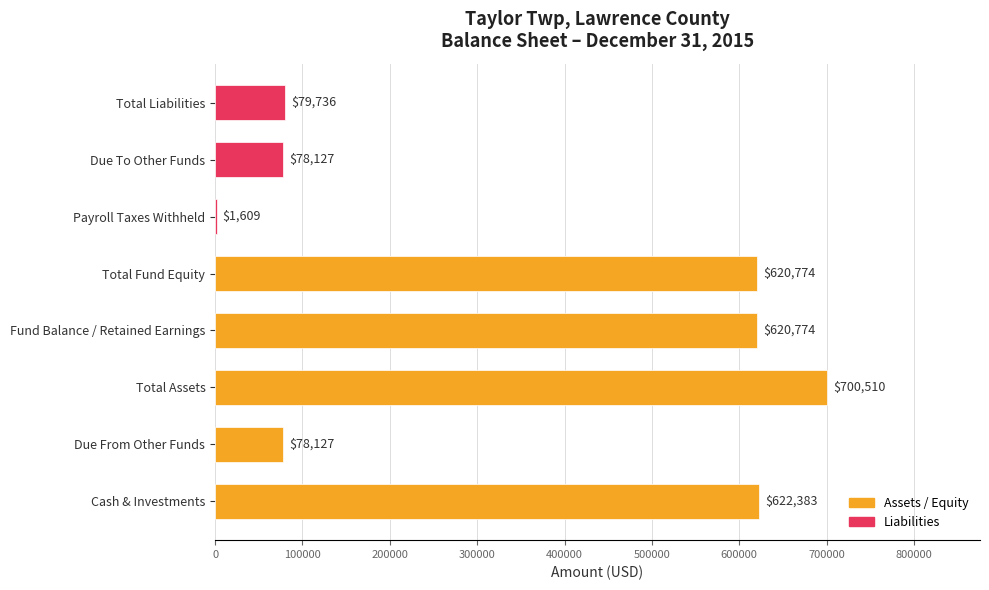

Reading top to bottom, list all the values displayed in this chart.

Total Liabilities=79736	Due To Other Funds=78127	Payroll Taxes Withheld=1609	Total Fund Equity=620774	Fund Balance / Retained Earnings=620774	Total Assets=700510	Due From Other Funds=78127	Cash & Investments=622383